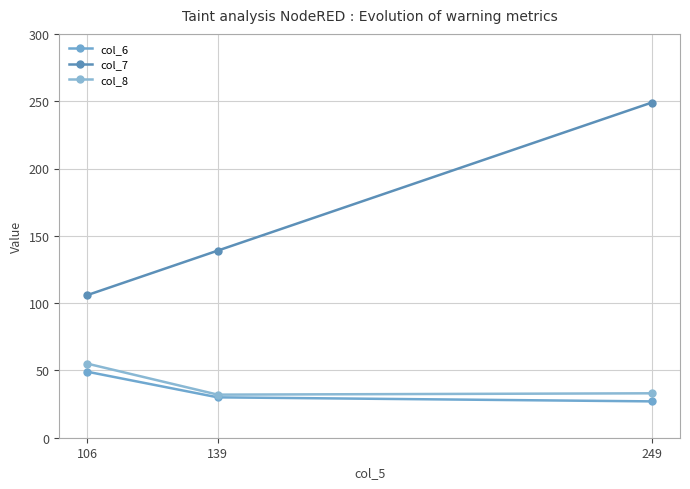

What is the minimum value for col_8?

32